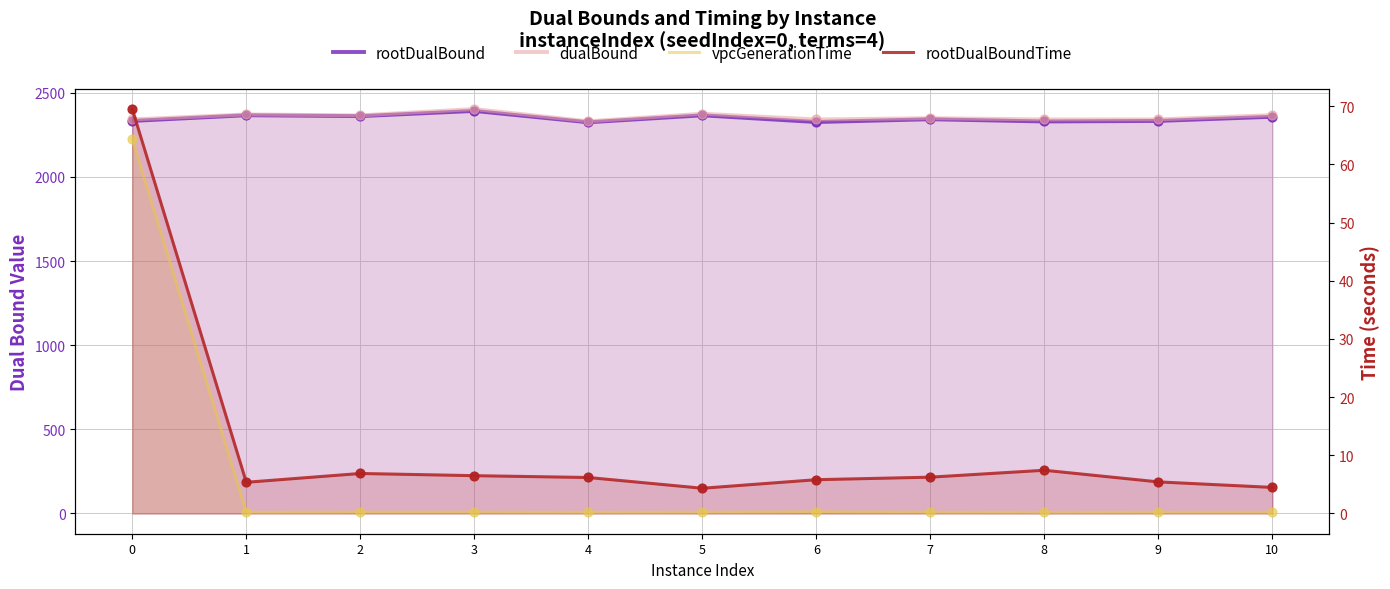

What are all the series names shown in the legend?

rootDualBound, dualBound, vpcGenerationTime, rootDualBoundTime